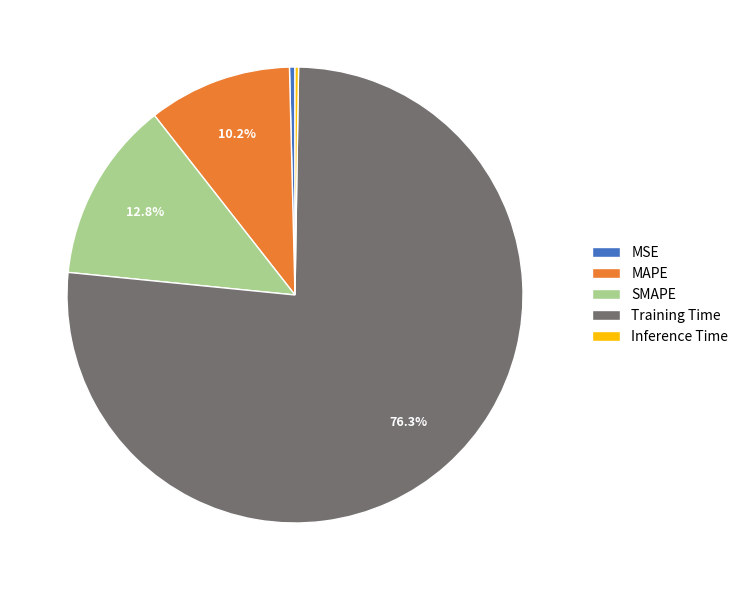

Which has a higher value, MSE or SMAPE?

SMAPE